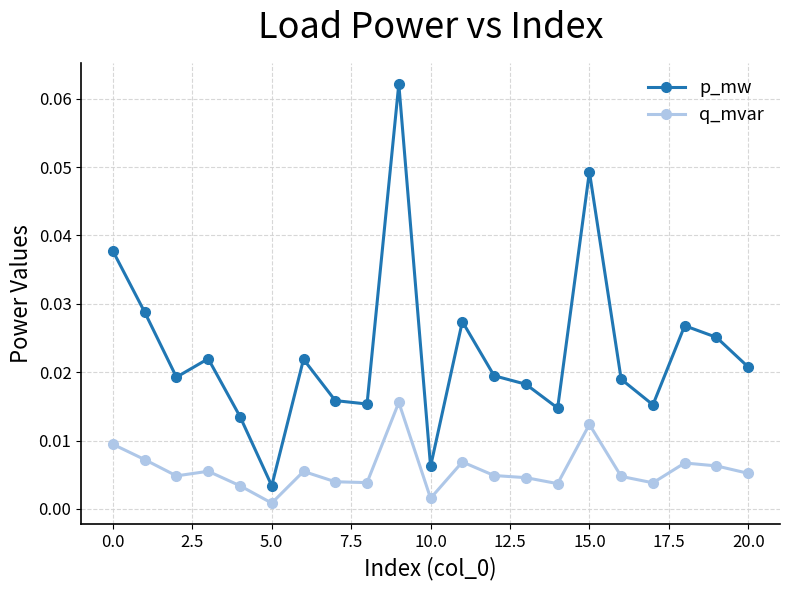

What is the sum of all p_mw values?

0.5